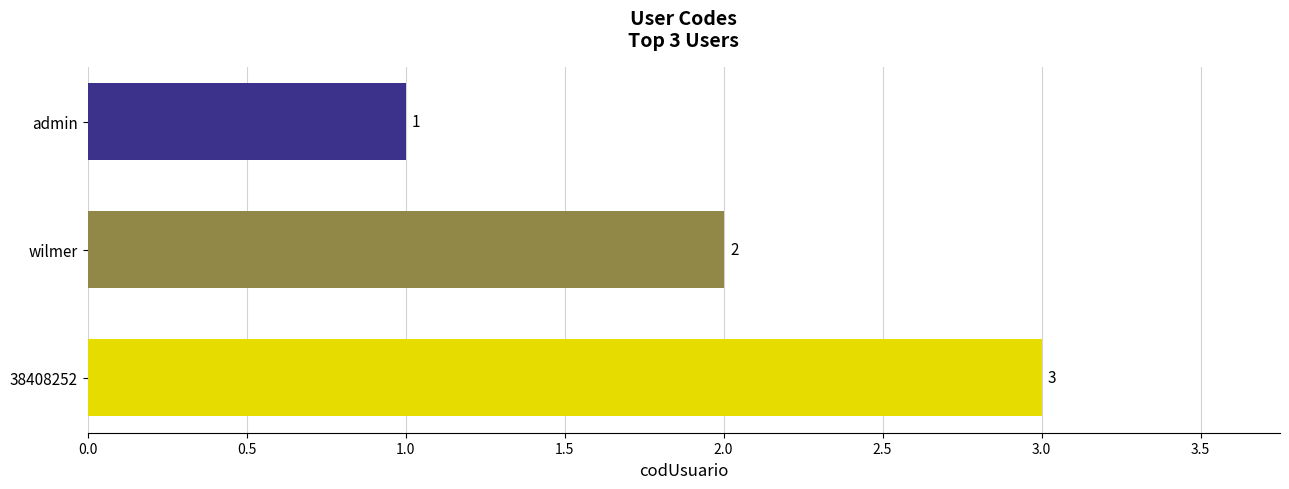

True or false: the data shows 1 at wilmer.

False